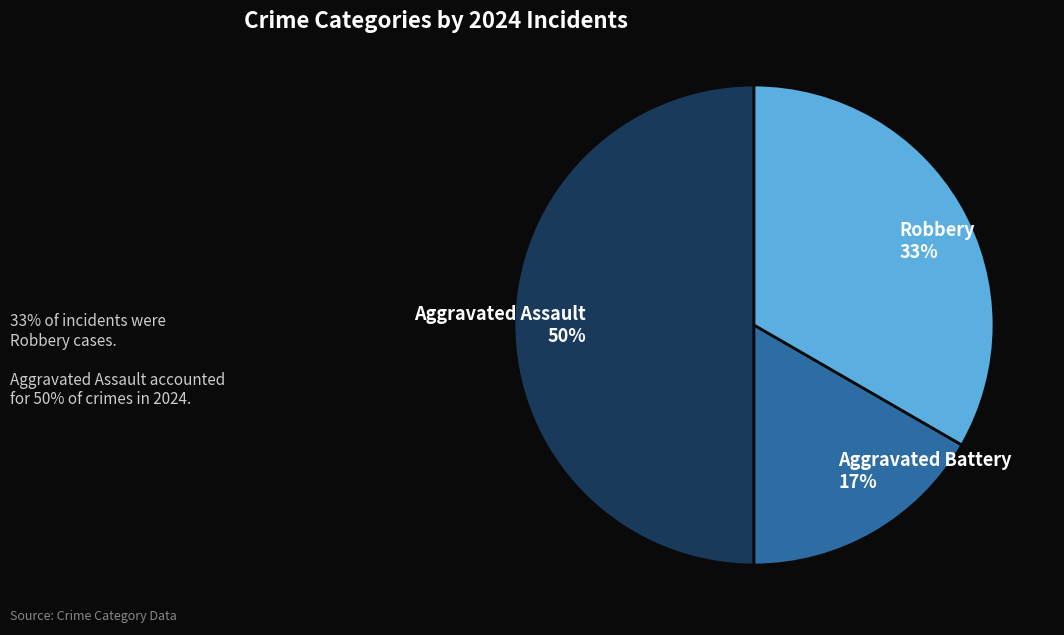

What percentage is the Aggravated Assault slice, to the nearest percent?

50%